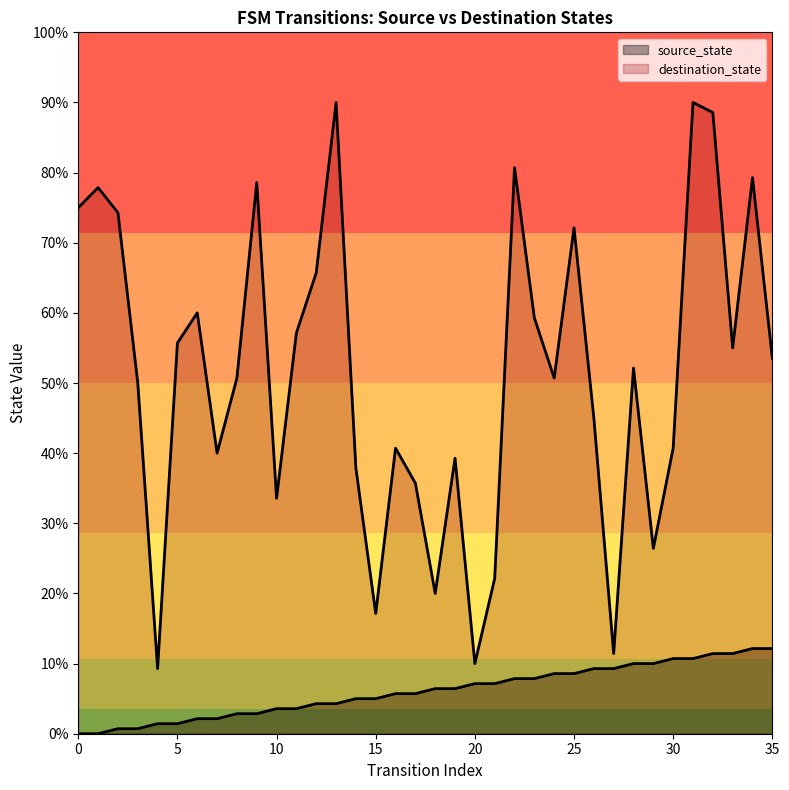

What is the difference between the highest and lowest values at 14?

46